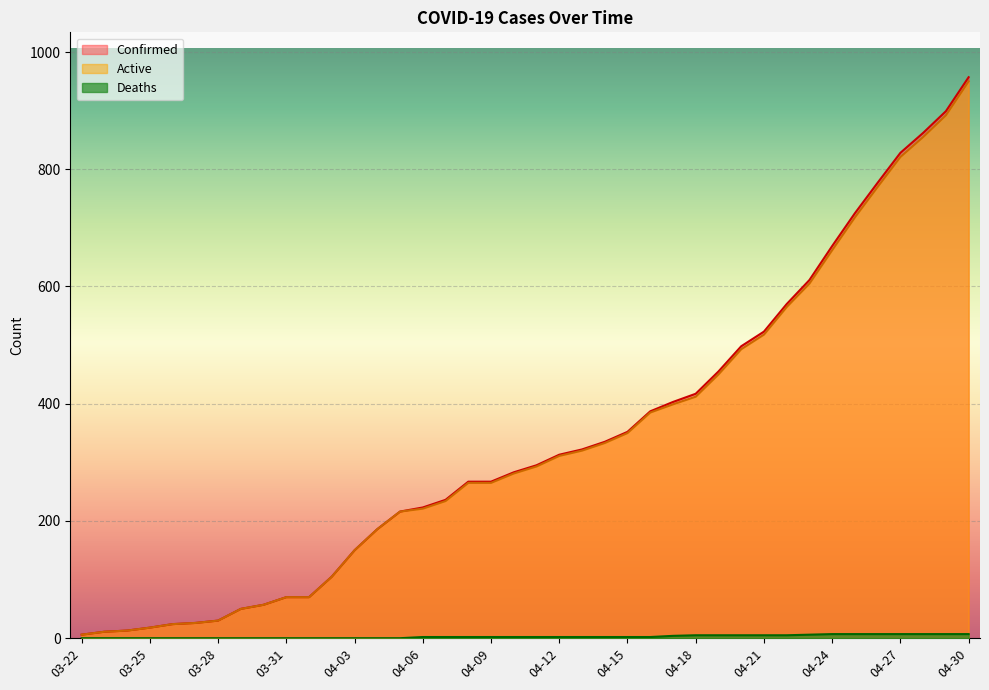

At which label does Confirmed reach its peak?

04-30